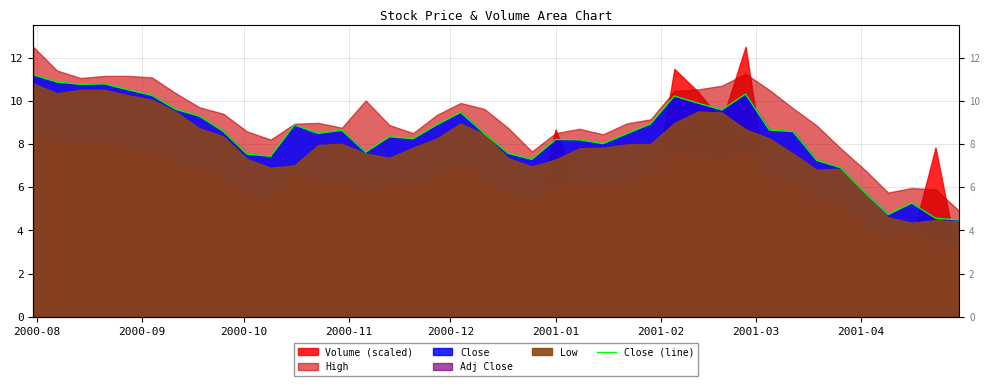

What is the value of the 33rd point from the left?

8.6